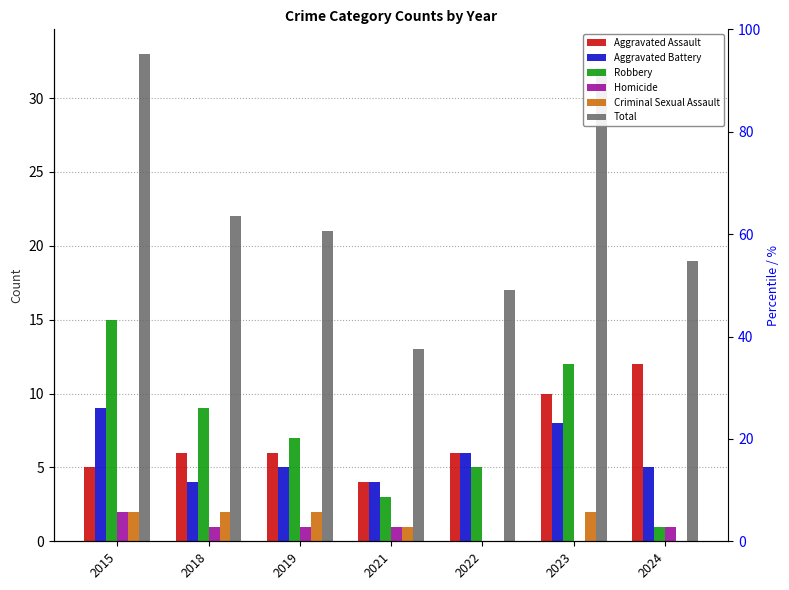

The Homicide series shows 3 at 2015. True or false?

False